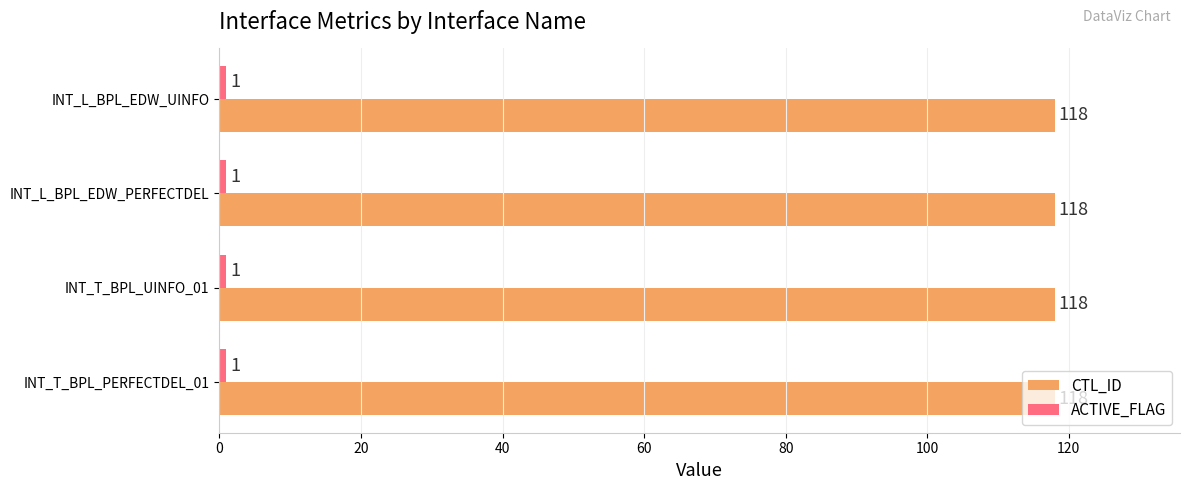

What is the maximum value shown in the chart?

118